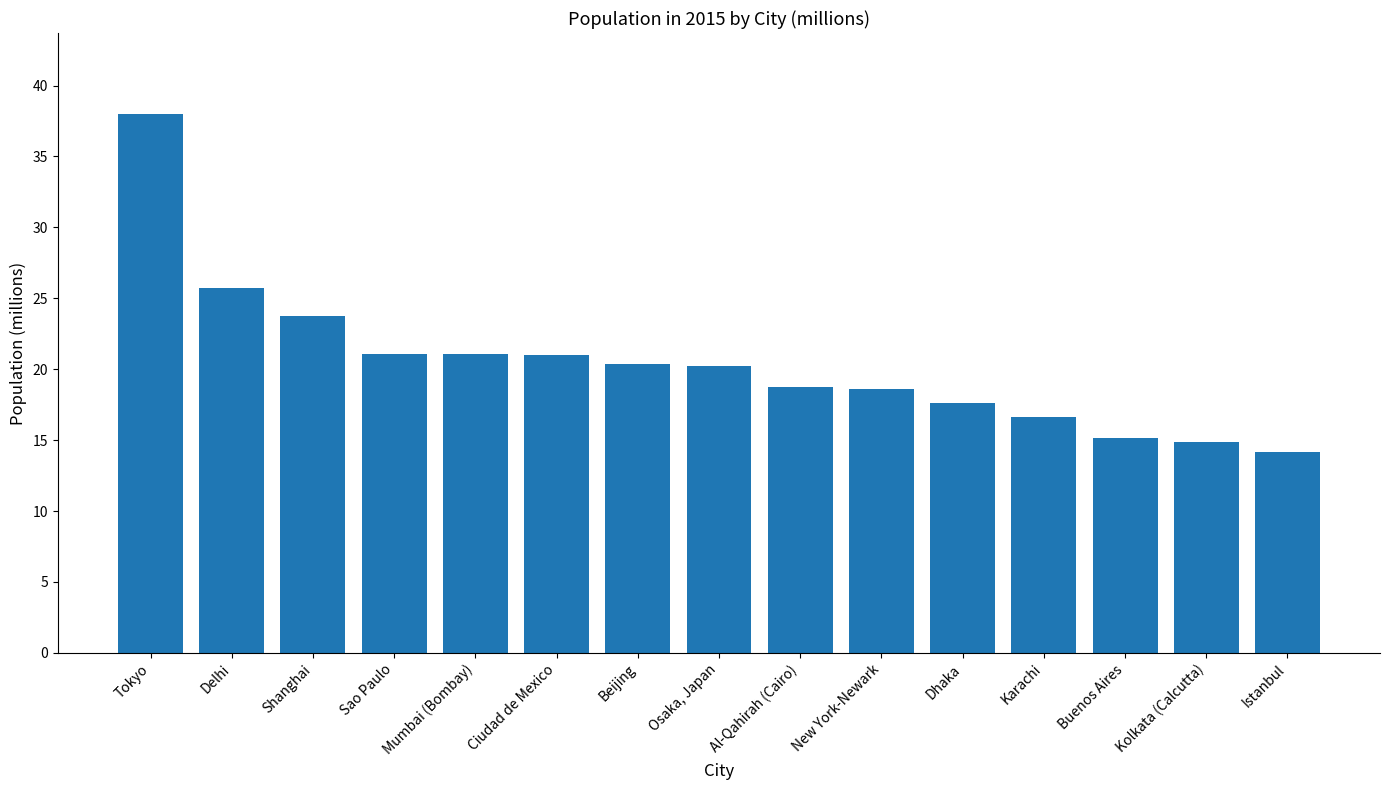

Which label corresponds to the largest value in the chart?

Tokyo